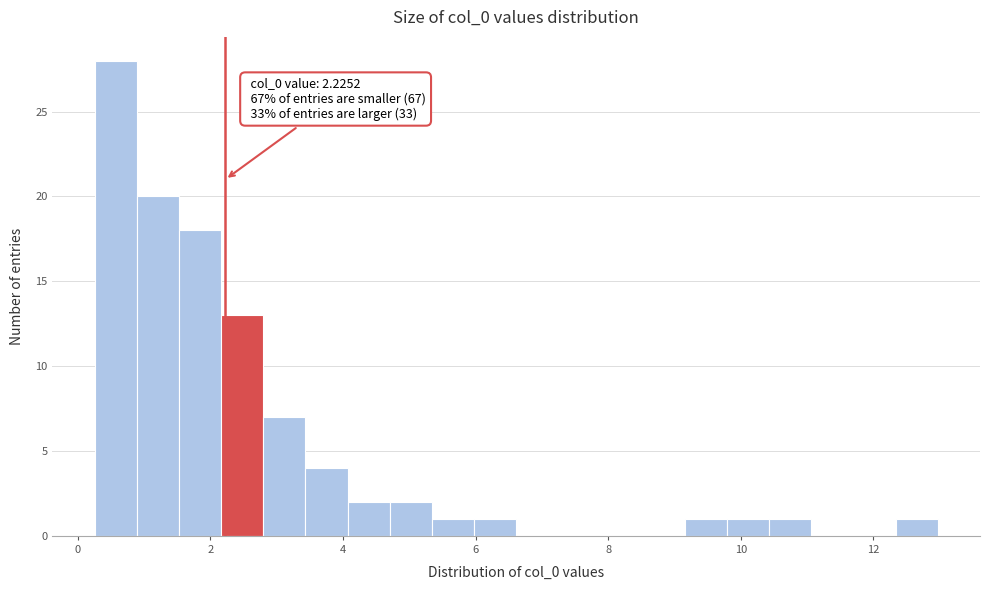

Around what value on the x-axis is the tallest bar? Give the approximate position of its centre, as read against the axis.

0.6